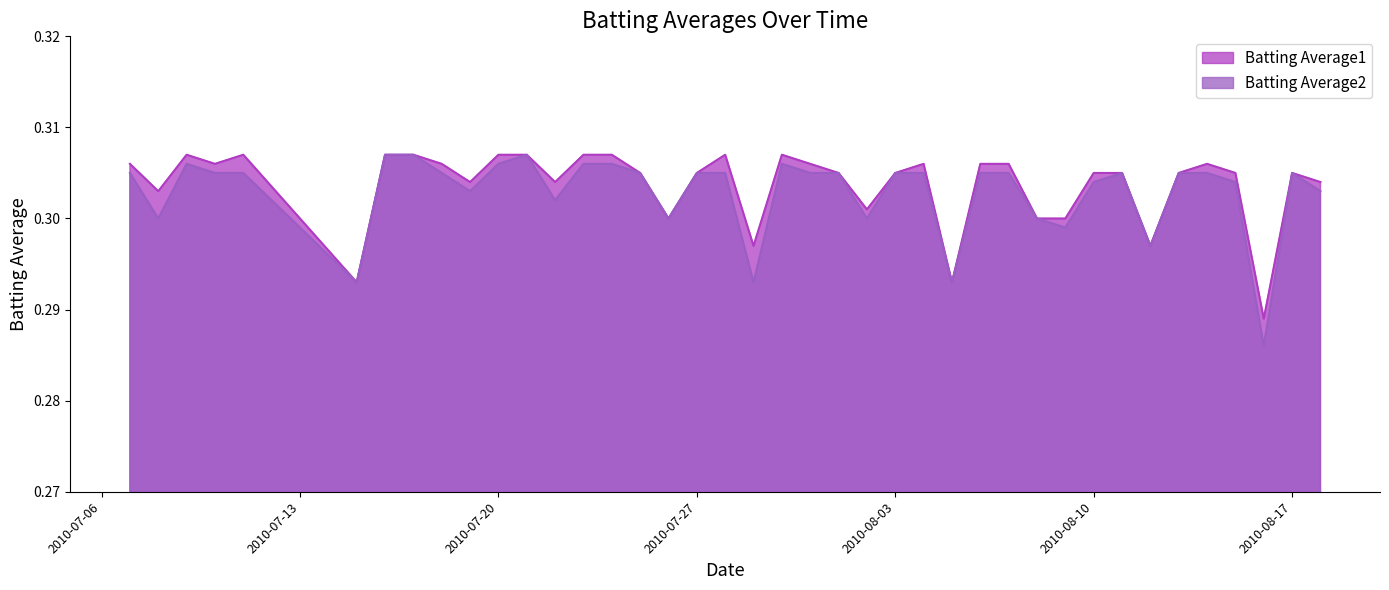

In Batting Average2, how many points are higher than both neighbors (excluding endpoints)?

5